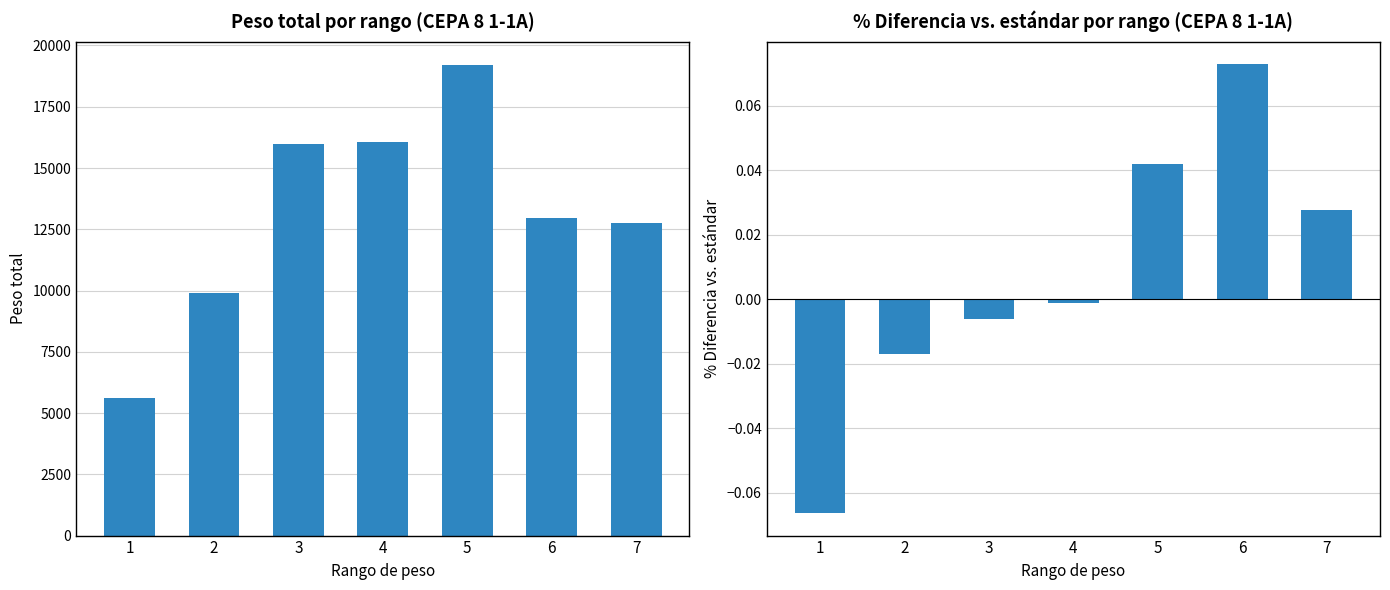

At which label does %dif Vs. std first exceed 0?

5